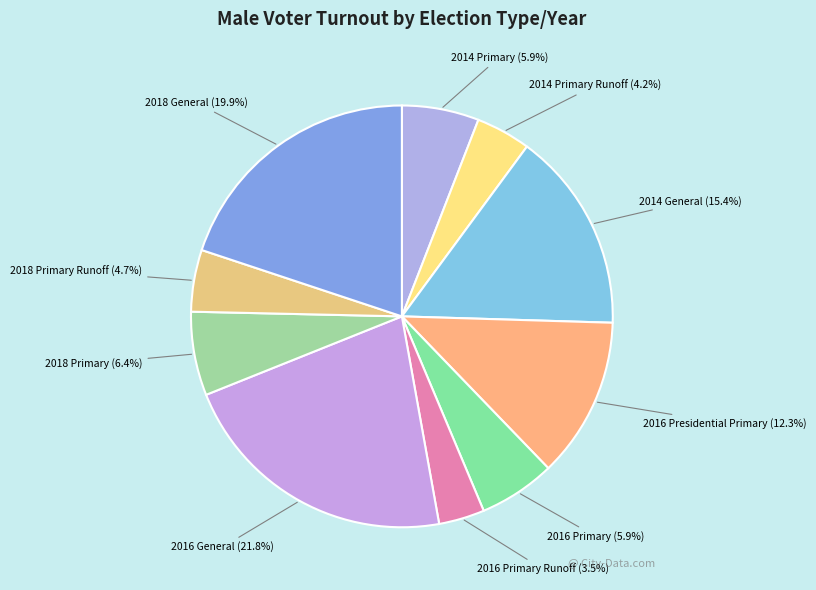

Is it true that 2014 General is 5% of the pie?

False